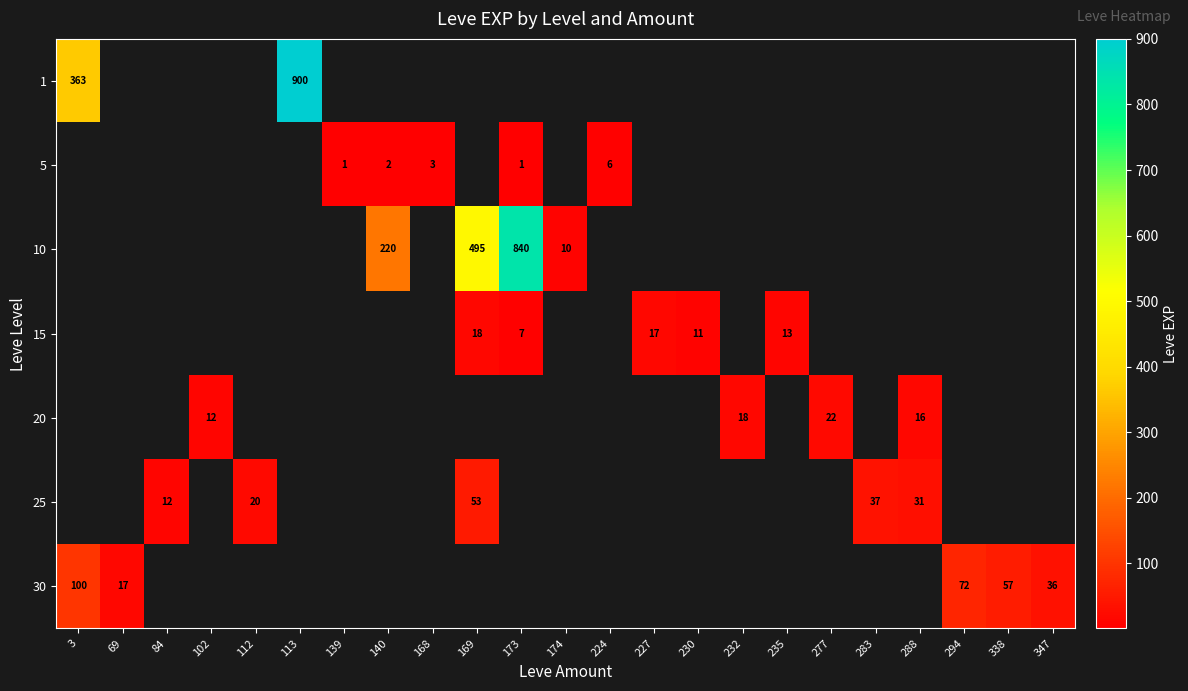

What is the maximum value shown in the chart?

900.0